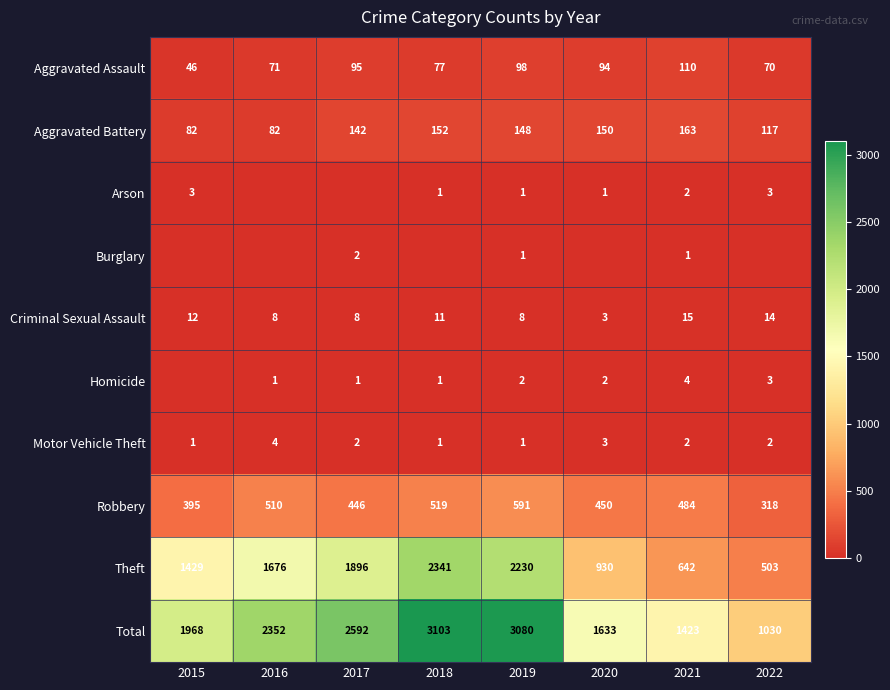

What is the maximum value for Theft?

2341